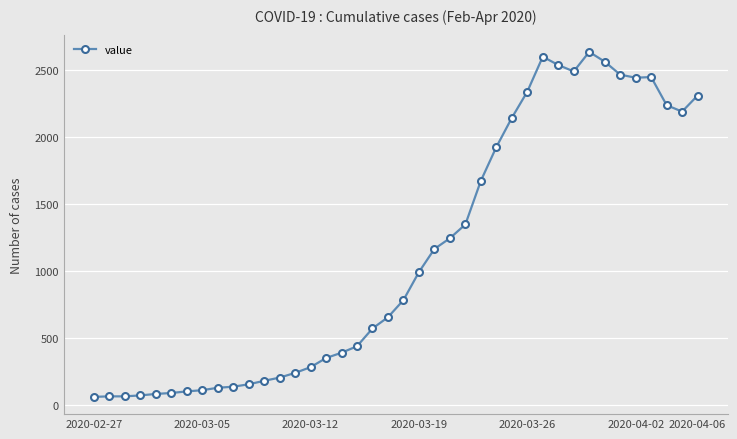

What is the average value?

1125